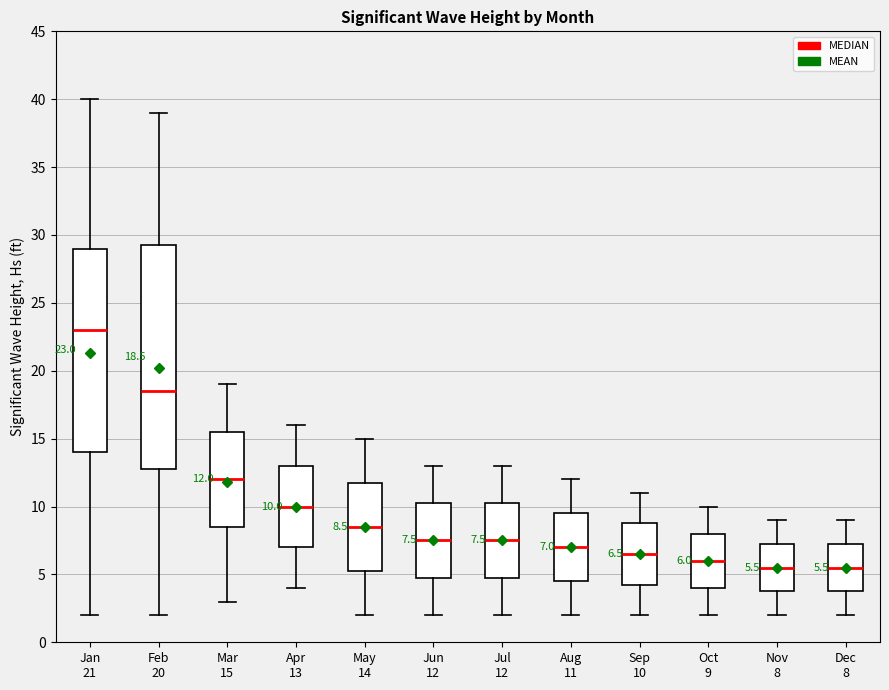

Which box is the tallest, from its lower edge to its upper edge?

Feb 20